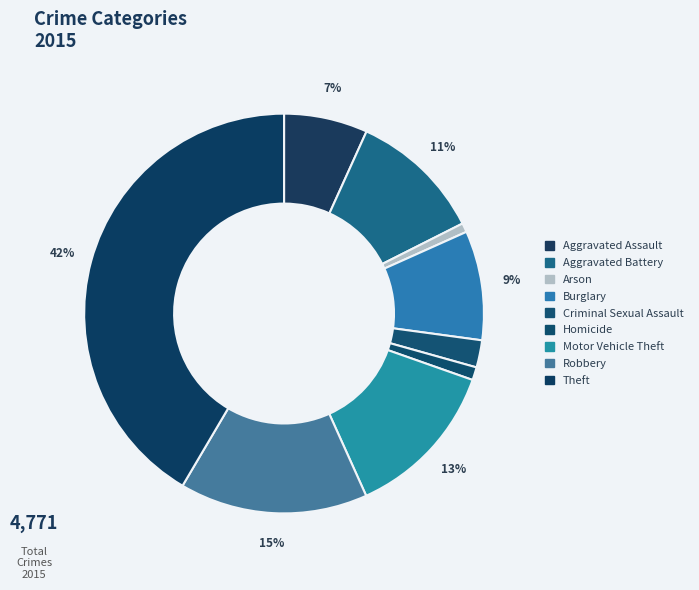

How many slices are in this pie chart?

9